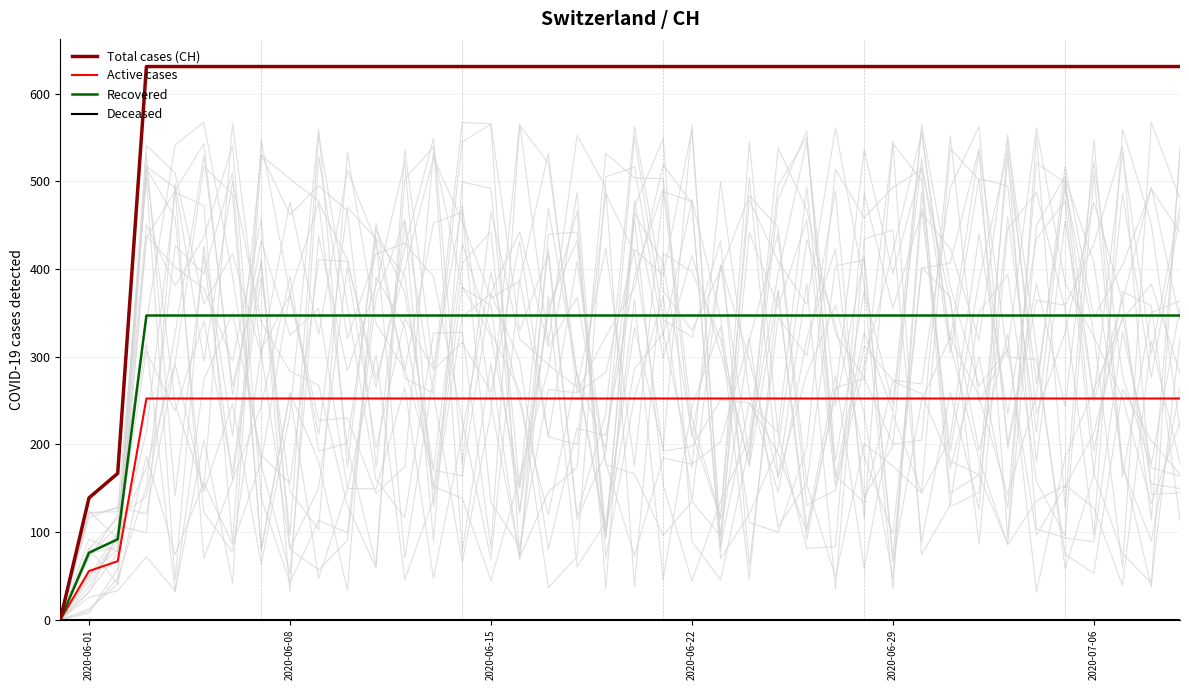

The value of Active cases at 2020-06-15 is 170.3. True or false?

False